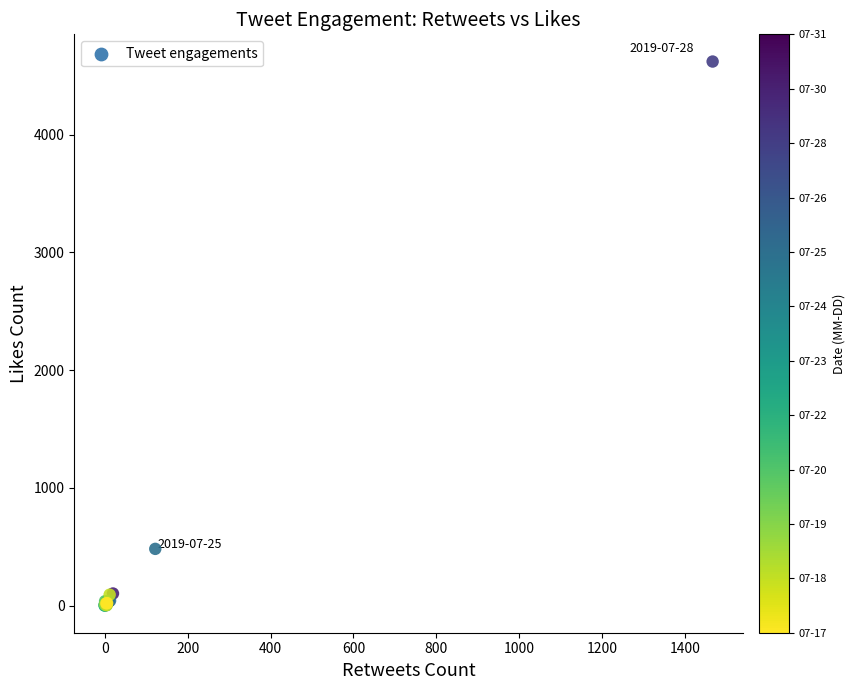

What Y value in the scatter plot is closest to 2310?

482